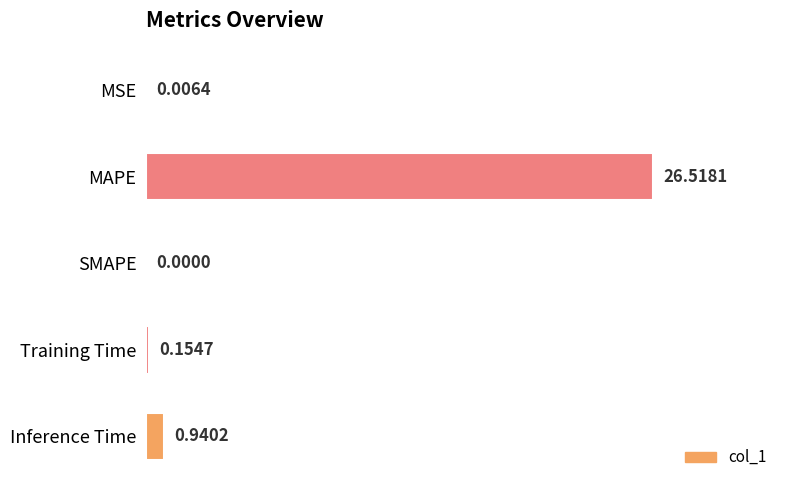

What is the sum of all values?

27.6